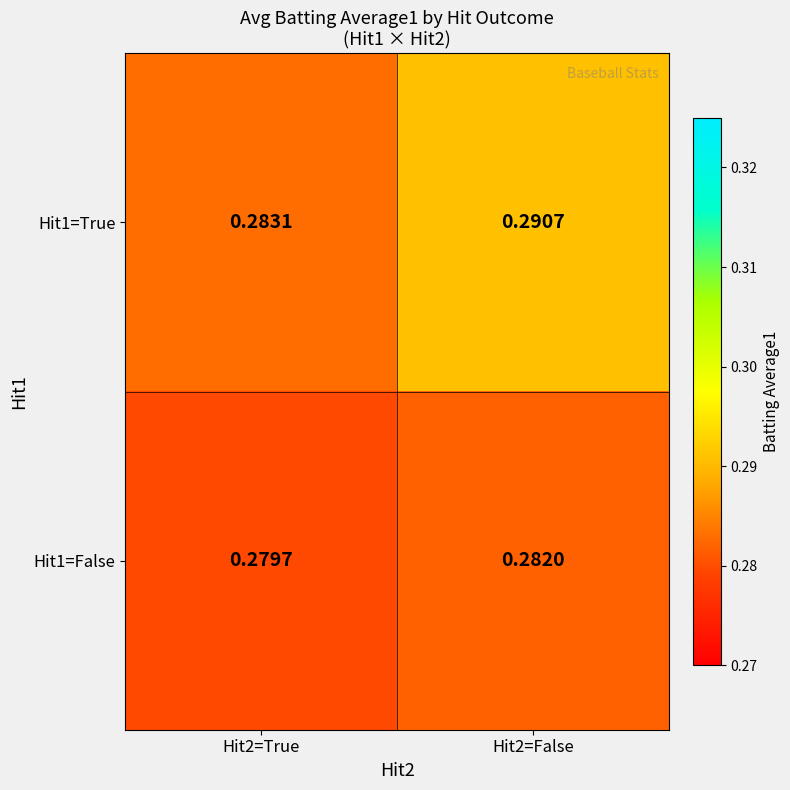

How many data points does each series have?

2